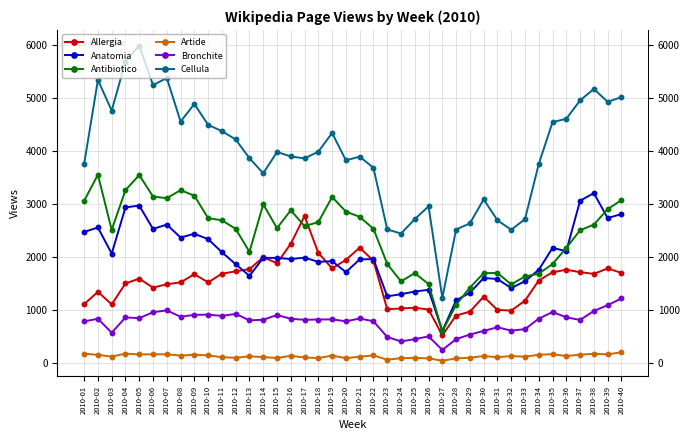

Does the chart display data point markers on the line(s)?

Yes